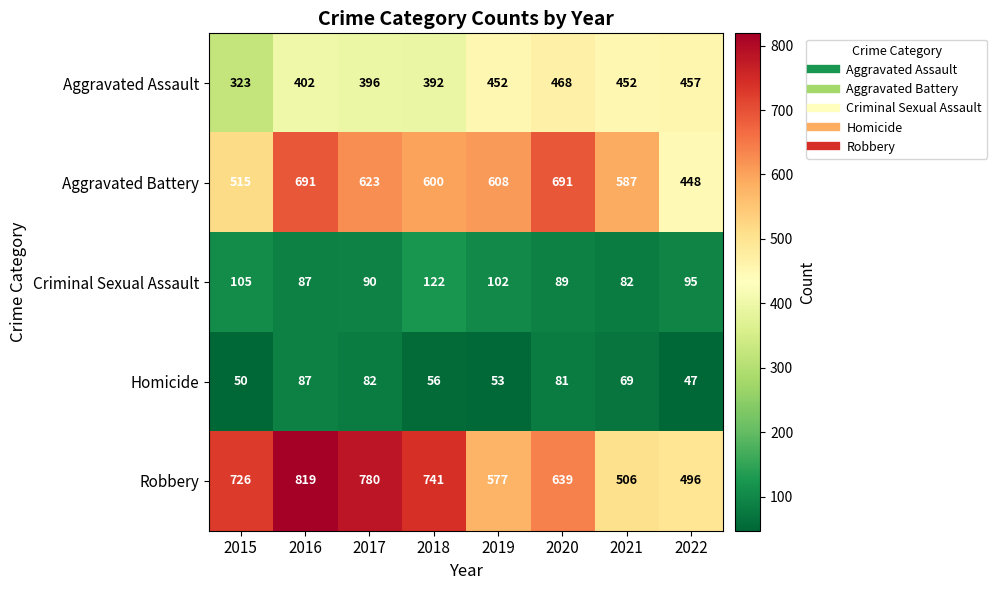

What is the total value across all series at 2021?

1696